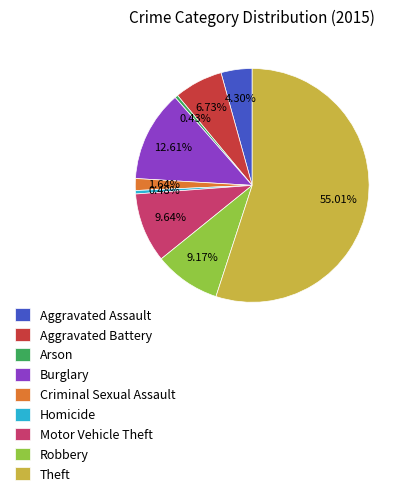

How many segments does this pie chart have?

9